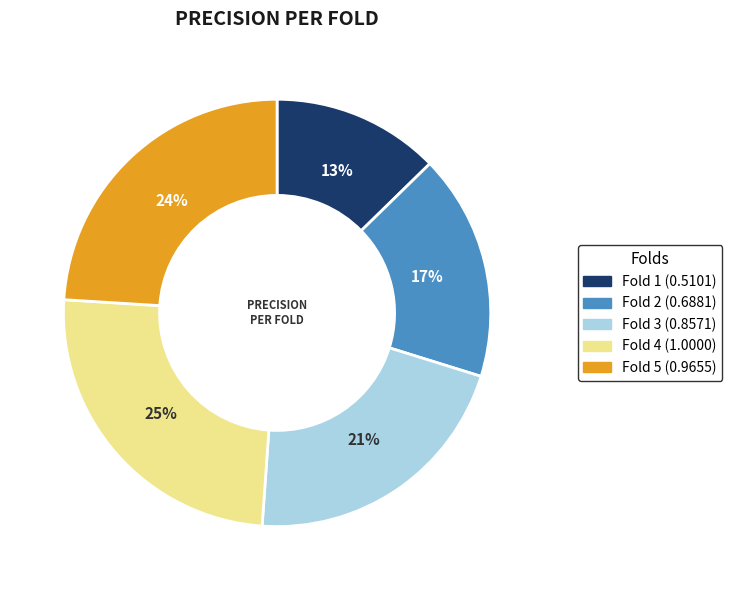

Combined, do Fold 1 and Fold 3 account for over 50%?

No